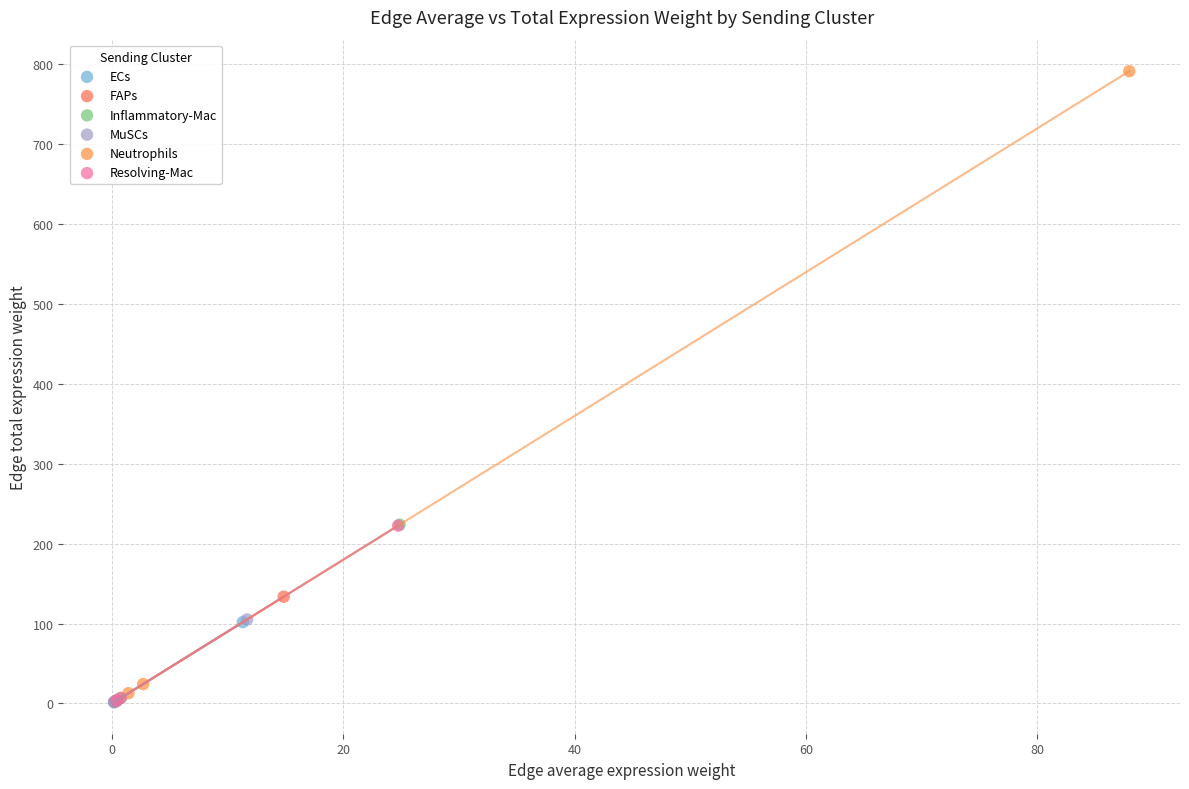

Which series reaches the maximum Y coordinate?

Neutrophils